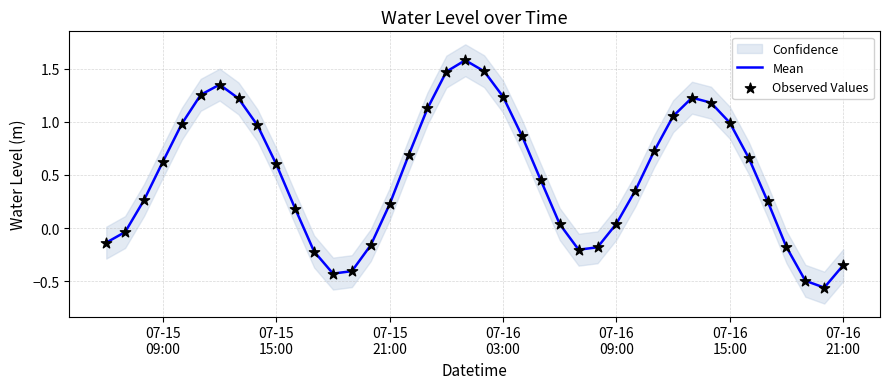

What is the maximum value for Mean?

1.6